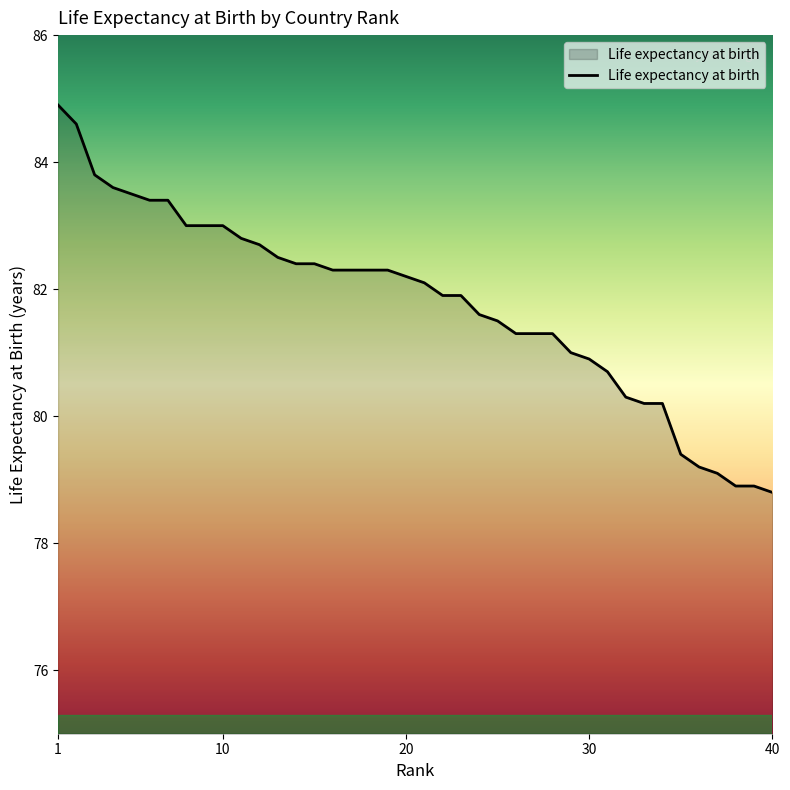

What is the smallest value displayed?

78.8